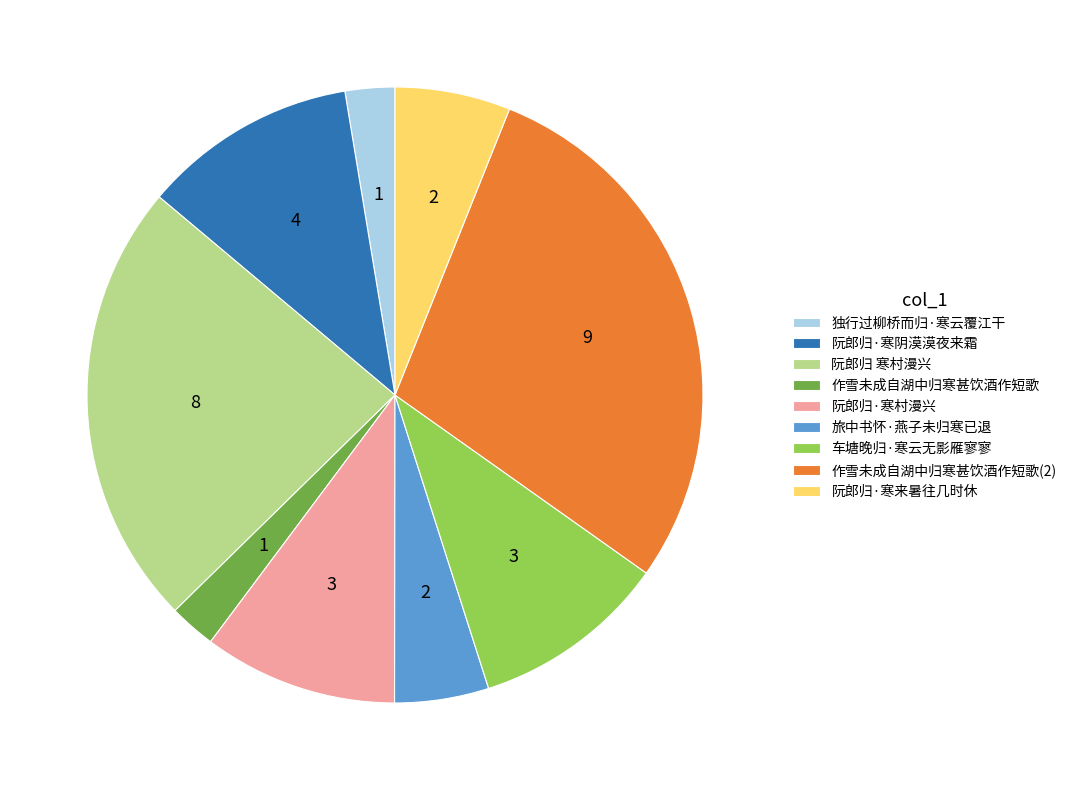

Between 阮郎归·寒来暑往几时休 and 旅中书怀·燕子未归寒已退, which is larger?

阮郎归·寒来暑往几时休